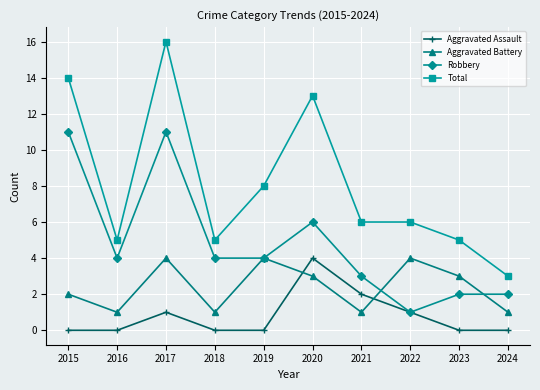

What is the sum of all Robbery values?

48